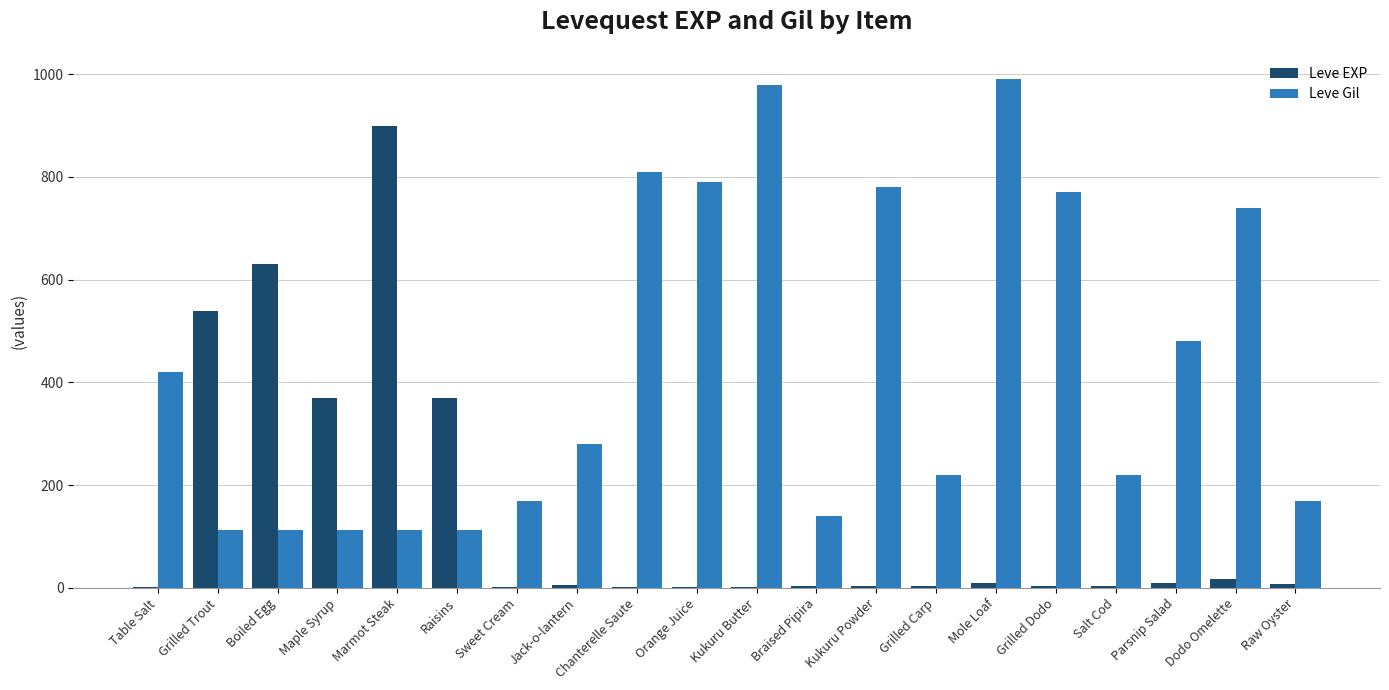

Which series changed the most between Grilled Trout and Parsnip Salad?

Leve EXP